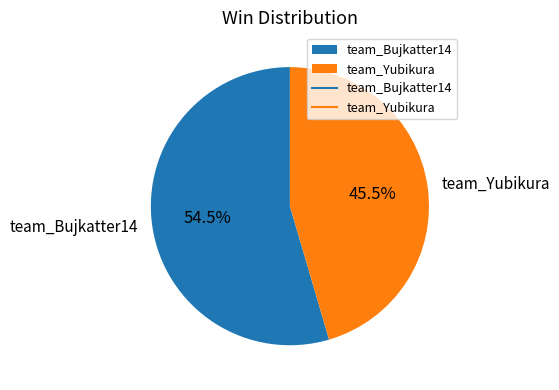

How many segments does this pie chart have?

2